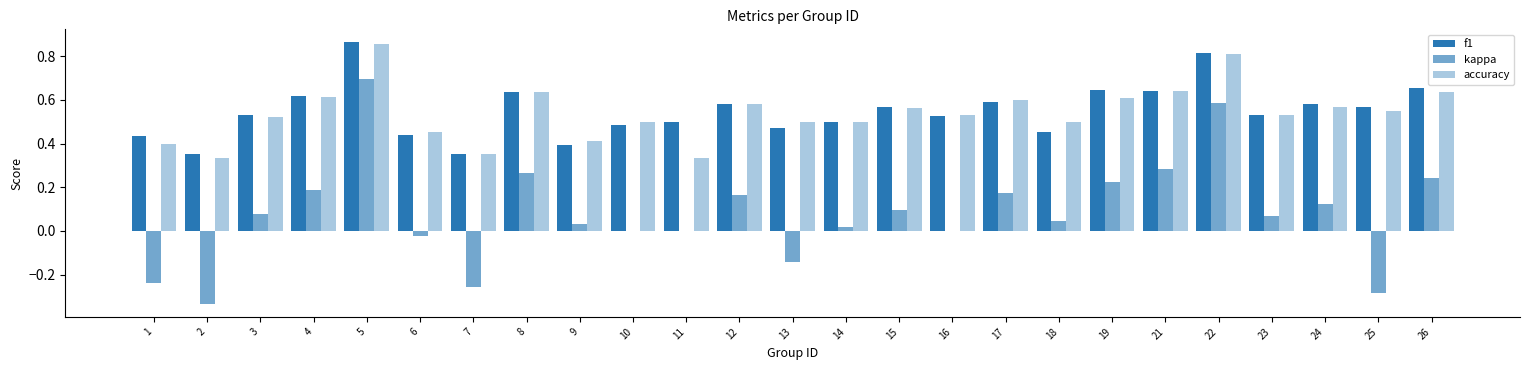

At 6, list the series in order from smallest to largest.

kappa, f1, accuracy